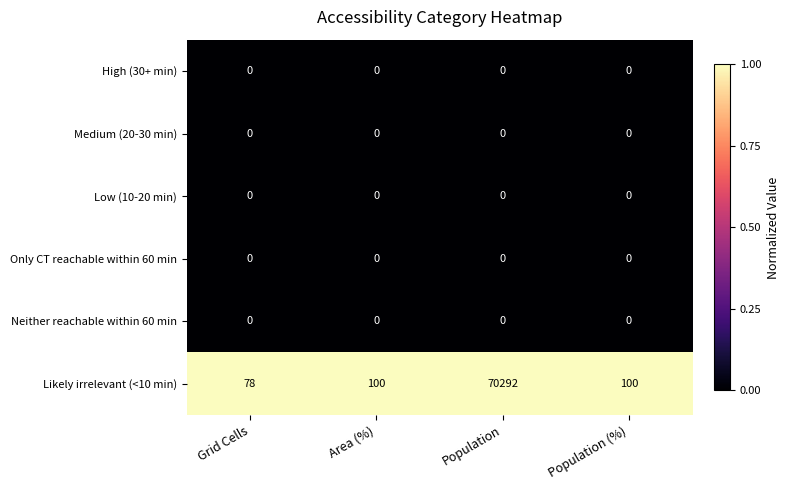

Reading right to left, extract all data points from this chart.

High (30+ min): Population (%)=0	Population=0	Area (%)=0	Grid Cells=0
Medium (20-30 min): Population (%)=0	Population=0	Area (%)=0	Grid Cells=0
Low (10-20 min): Population (%)=0	Population=0	Area (%)=0	Grid Cells=0
Only CT reachable within 60 min: Population (%)=0	Population=0	Area (%)=0	Grid Cells=0
Neither reachable within 60 min: Population (%)=0	Population=0	Area (%)=0	Grid Cells=0
Likely irrelevant (<10 min): Population (%)=100	Population=70292	Area (%)=100	Grid Cells=78